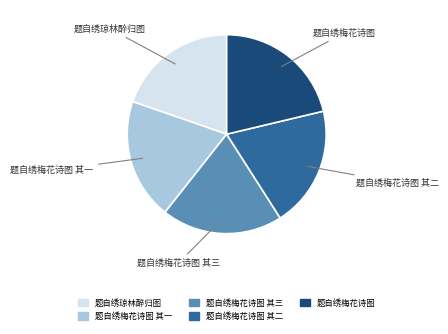

Is there a majority slice in this chart?

No